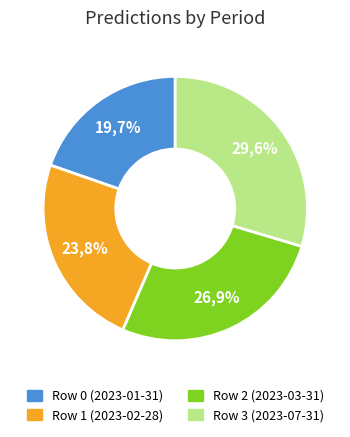

Which has a higher value, Row 0 (2023-01-31) or Row 3 (2023-07-31)?

Row 3 (2023-07-31)